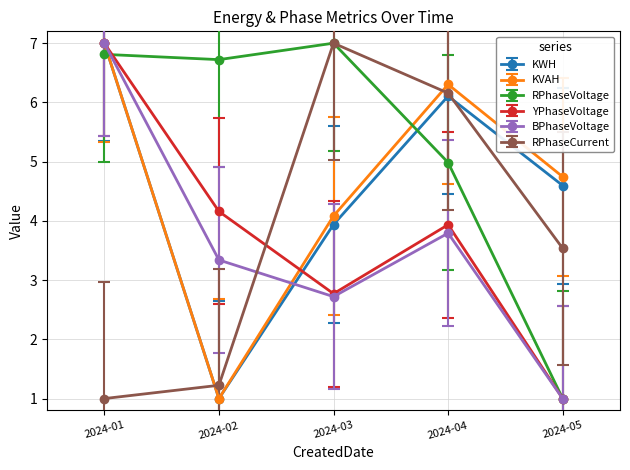

Reading right to left, transcribe all the data shown in this chart.

KWH: 2024-05=4.6	2024-04=6.1	2024-03=3.9	2024-02=1.0	2024-01=7.0
KVAH: 2024-05=4.7	2024-04=6.3	2024-03=4.1	2024-02=1.0	2024-01=7.0
RPhaseVoltage: 2024-05=1.0	2024-04=5.0	2024-03=7.0	2024-02=6.7	2024-01=6.8
YPhaseVoltage: 2024-05=1.0	2024-04=3.9	2024-03=2.8	2024-02=4.2	2024-01=7.0
BPhaseVoltage: 2024-05=1.0	2024-04=3.8	2024-03=2.7	2024-02=3.3	2024-01=7.0
RPhaseCurrent: 2024-05=3.5	2024-04=6.2	2024-03=7.0	2024-02=1.2	2024-01=1.0